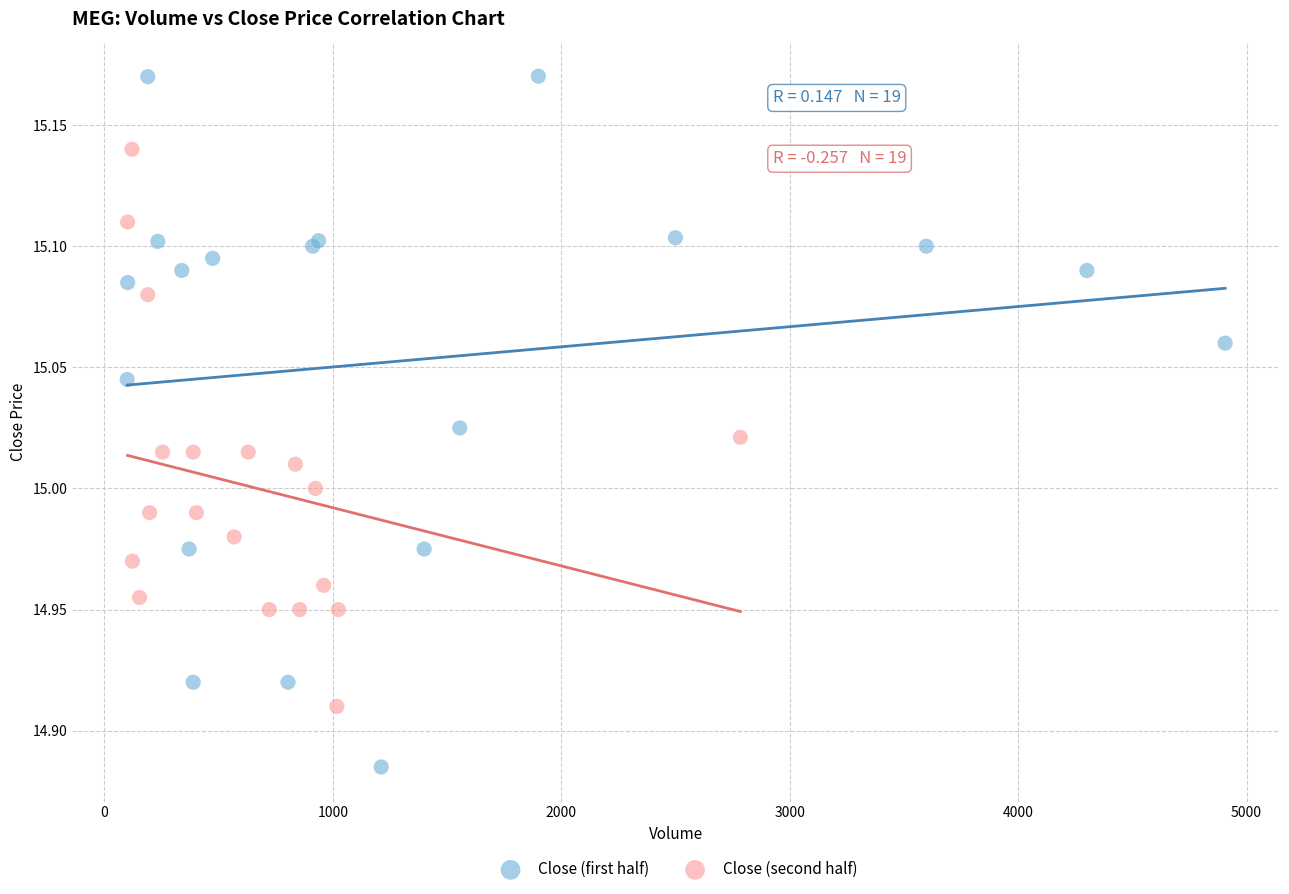

Which series reaches the maximum Y coordinate?

Close (first half)